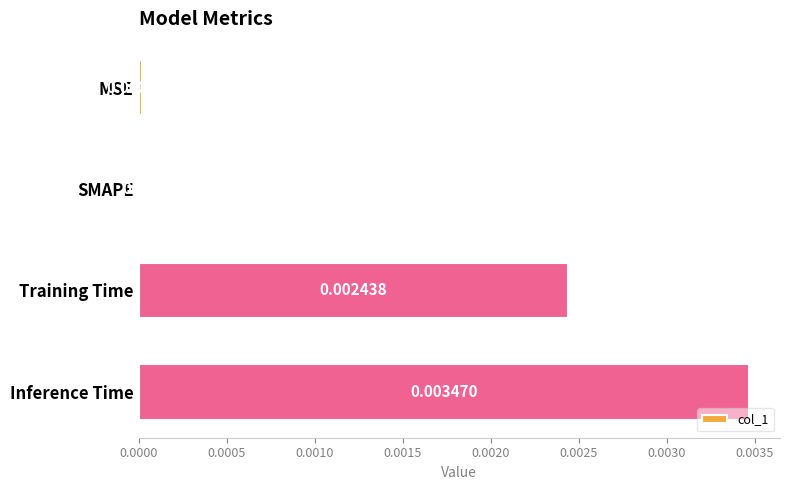

How many values exceed 0?

3